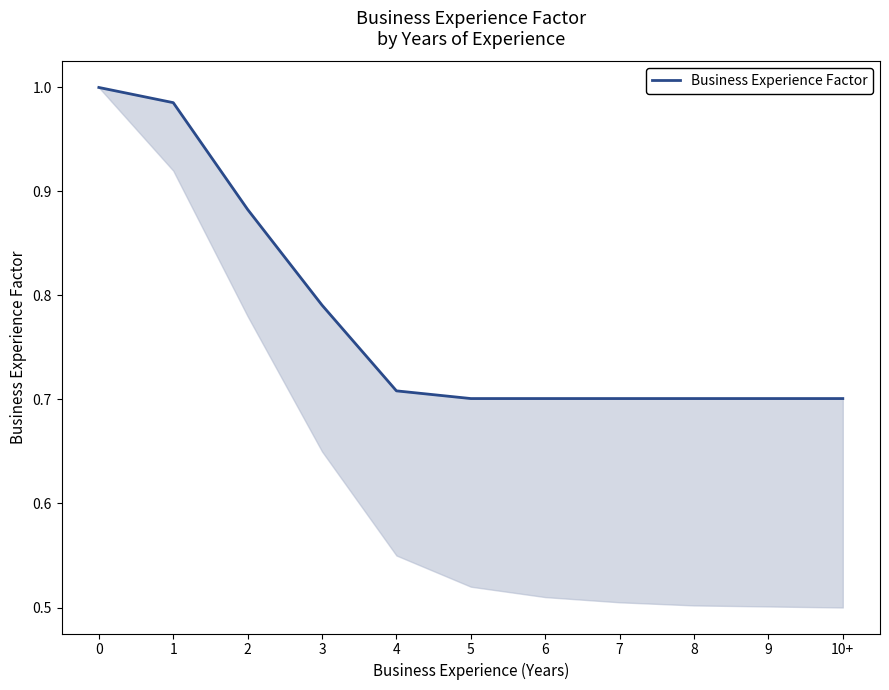

How many lines are shown in the chart?

1